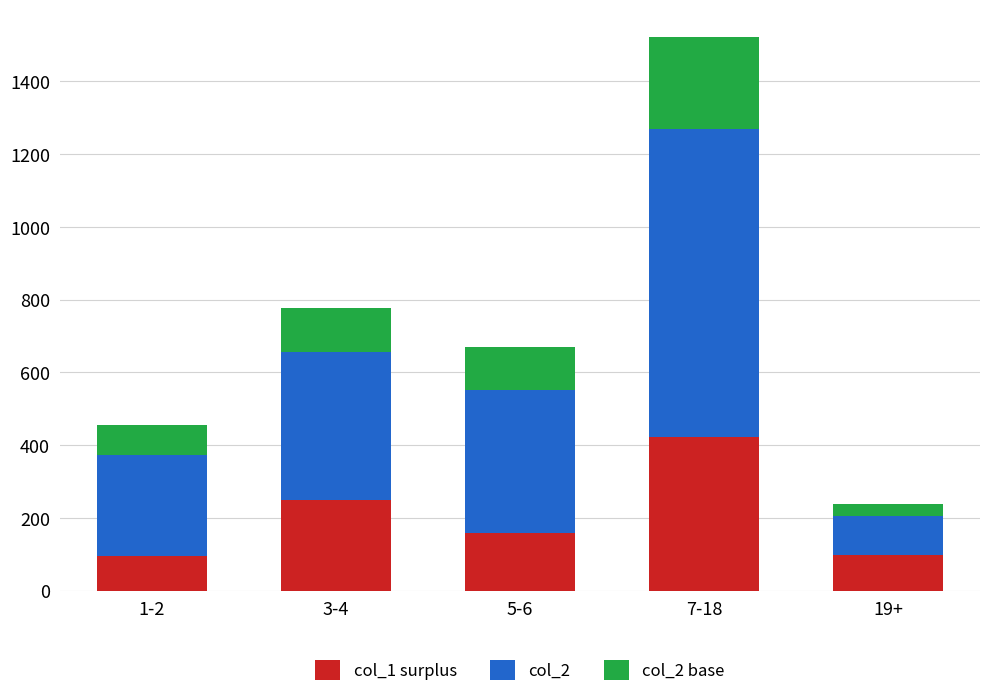

What is the difference between the maximum and second lowest values in the col_1 surplus series?

323.0